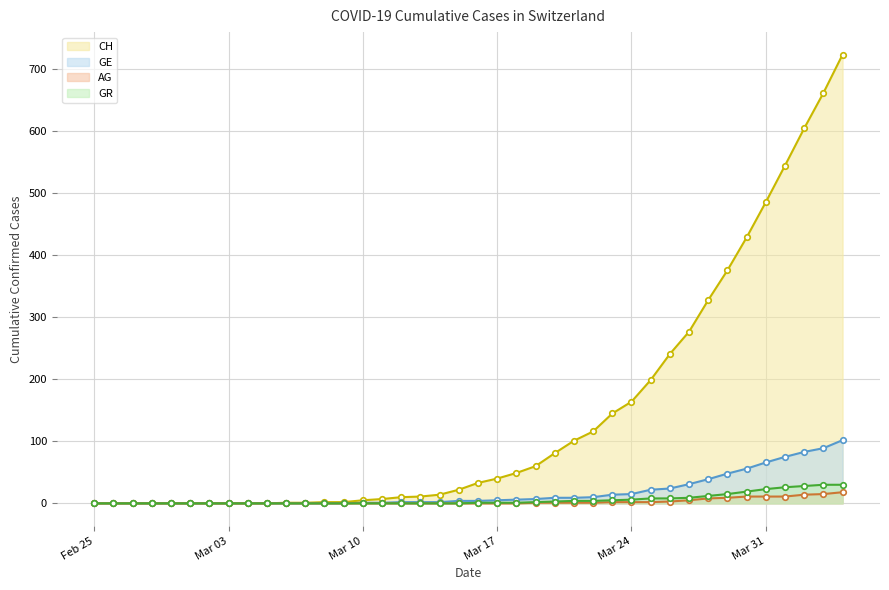

Reading left to right, list all the values displayed in this chart.

CH: 0	0	0	0	0	0	0	0	0	0	1	1	2	2	5	7	10	11	14	22	33	40	49	60	81	101	116	145	164	199	241	277	328	376	429	486	545	605	662	724
GE: 0	0	0	0	0	0	0	0	0	0	0	0	0	0	1	1	2	2	2	4	4	5	6	7	9	9	10	14	15	22	24	31	39	48	56	66	75	83	89	102
AG: 0	0	0	0	0	0	0	0	0	0	0	0	0	0	0	0	0	0	0	0	0	0	0	1	1	1	1	2	2	2	3	5	8	9	11	11	11	14	15	18
GR: 0	0	0	0	0	0	0	0	0	0	0	0	0	0	0	0	0	0	0	0	1	1	1	2	3	4	4	5	6	8	8	9	12	15	19	23	26	28	30	30